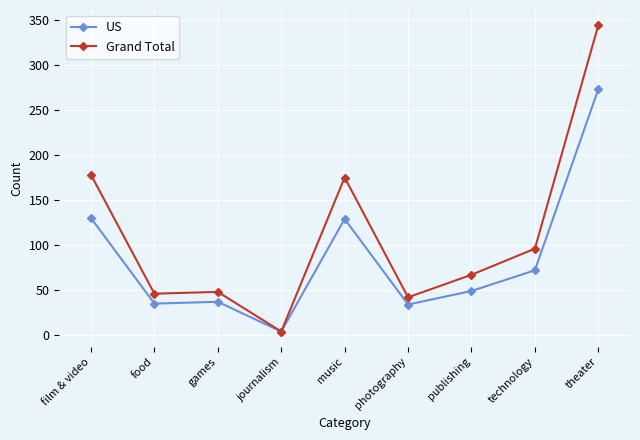

Rank the series by their average value, from highest to lowest.

Grand Total, US